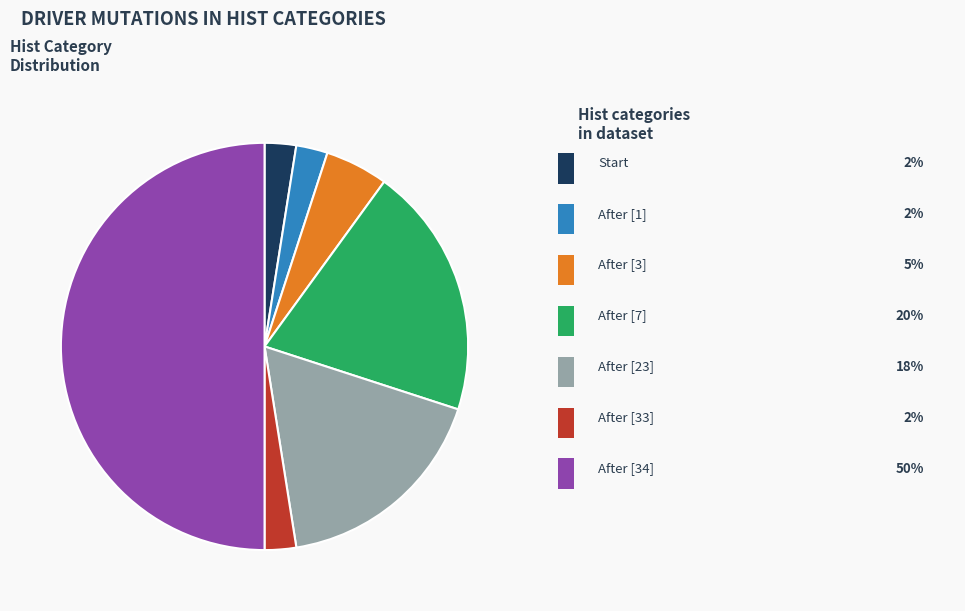

To the nearest percent, what is the average slice percentage?

14%